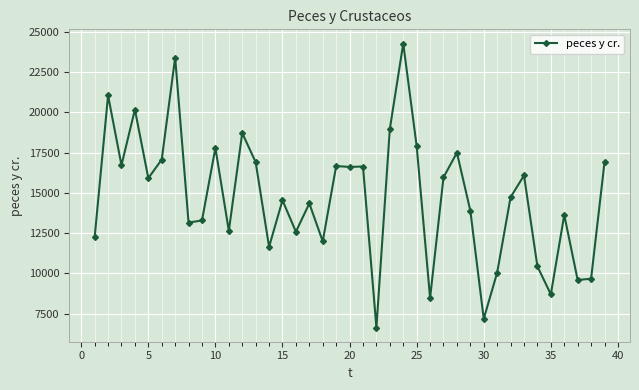

What is the maximum value shown in the chart?

24269.0